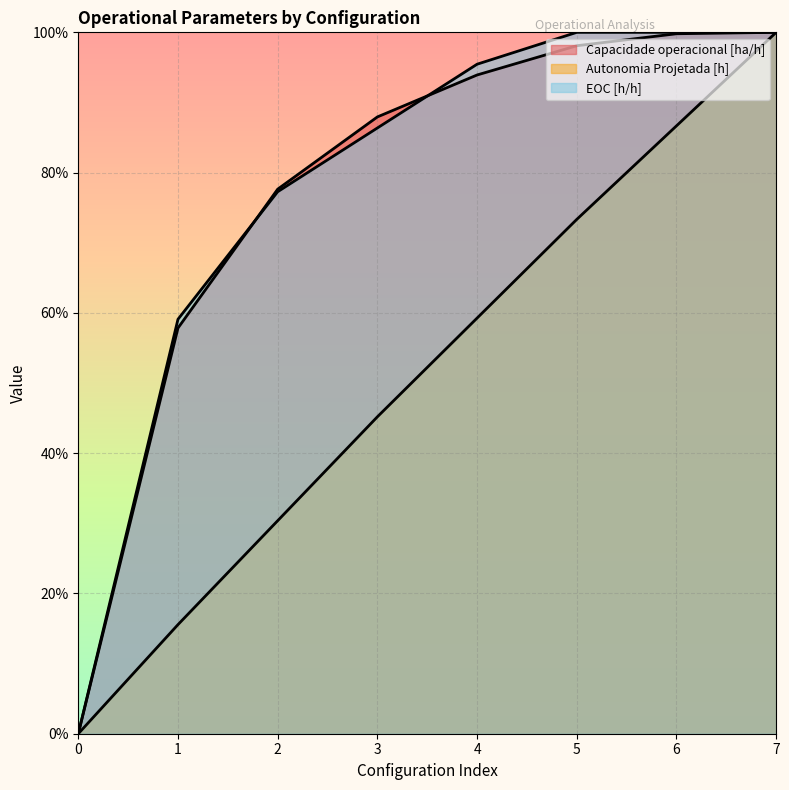

What value does the Capacidade operacional [ha/h] series have at 4?

0.9